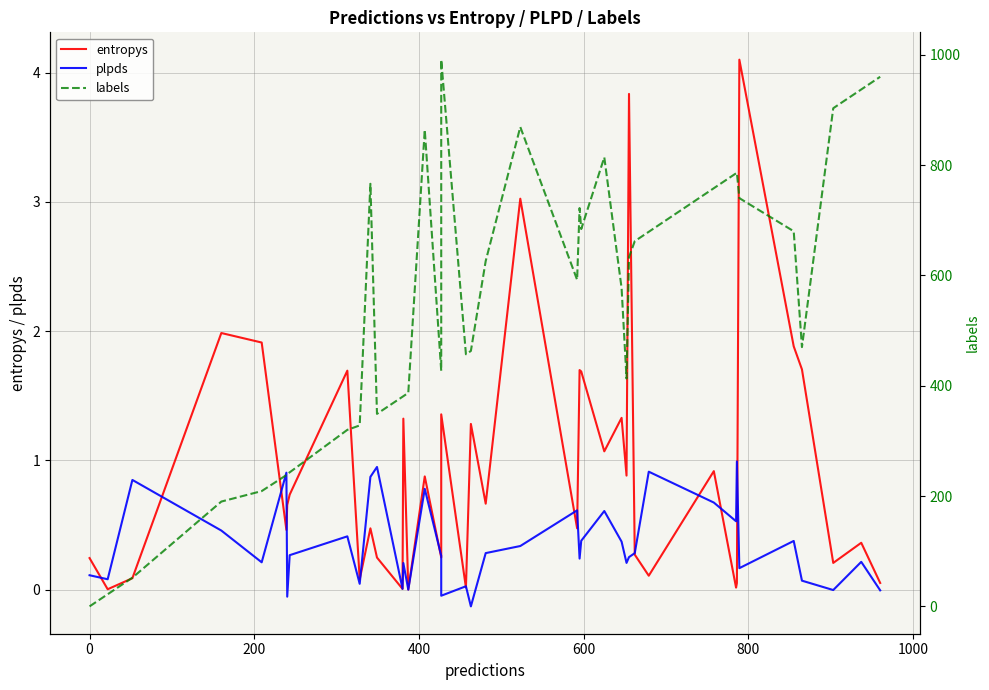

What is the maximum value shown in the chart?

991.0